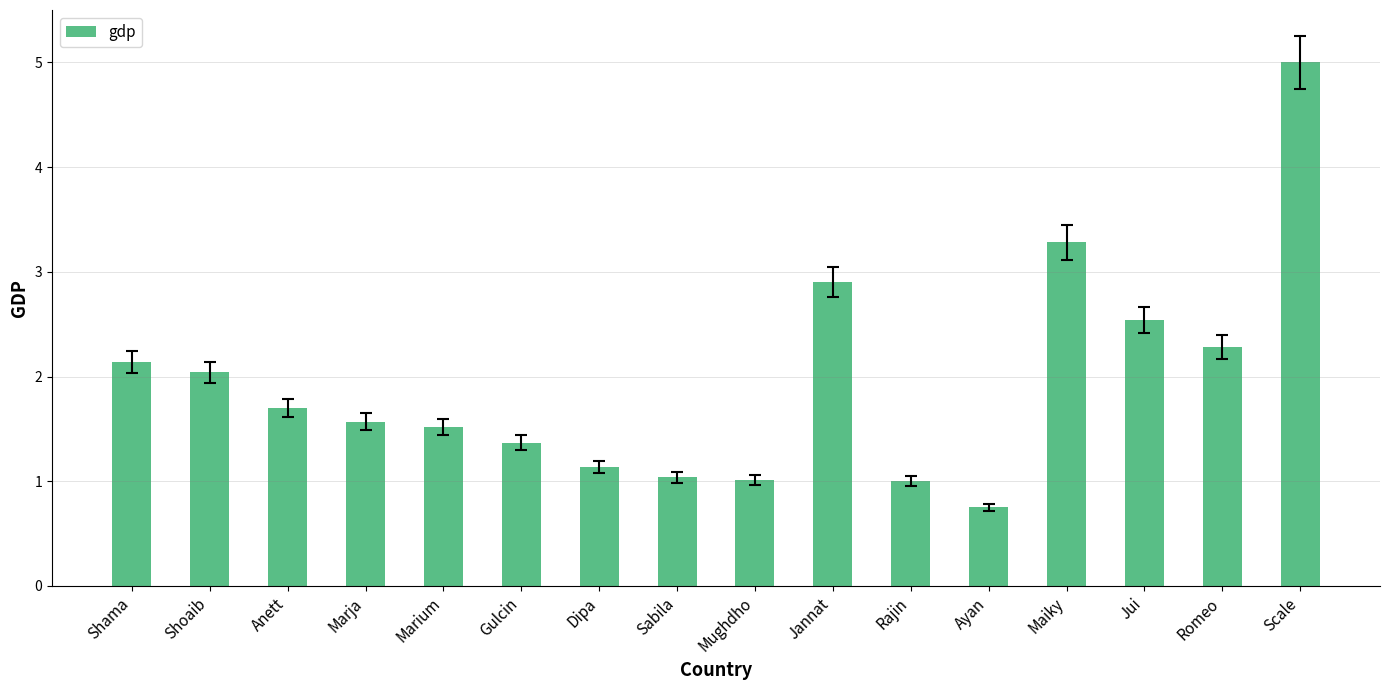

How many distinct data groups are displayed?

1